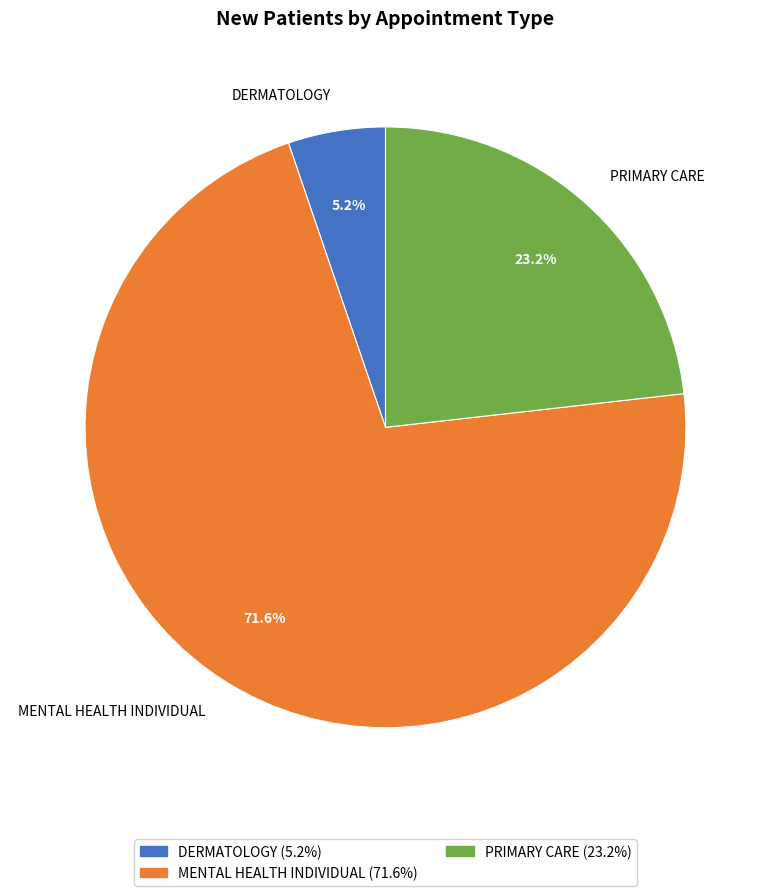

The PRIMARY CARE slice represents 23% of the pie. True or false?

True